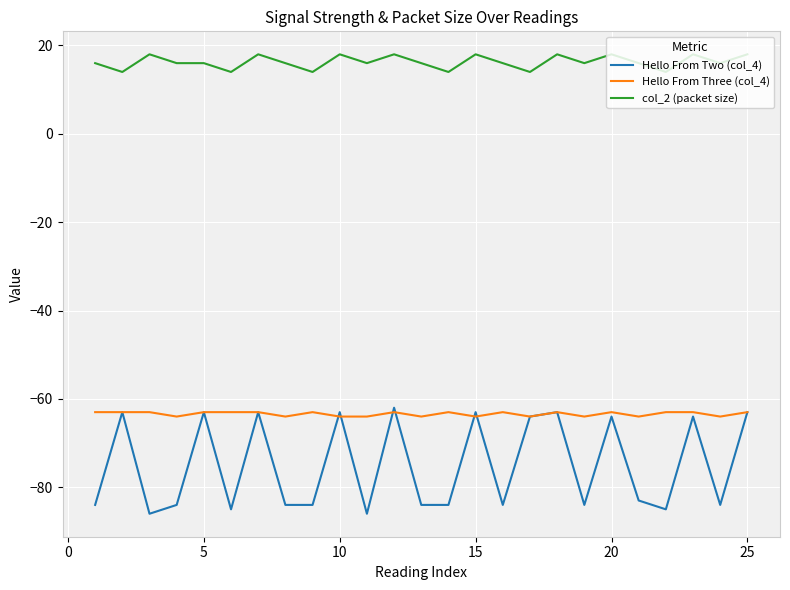

Count the number of categories in the chart.

25